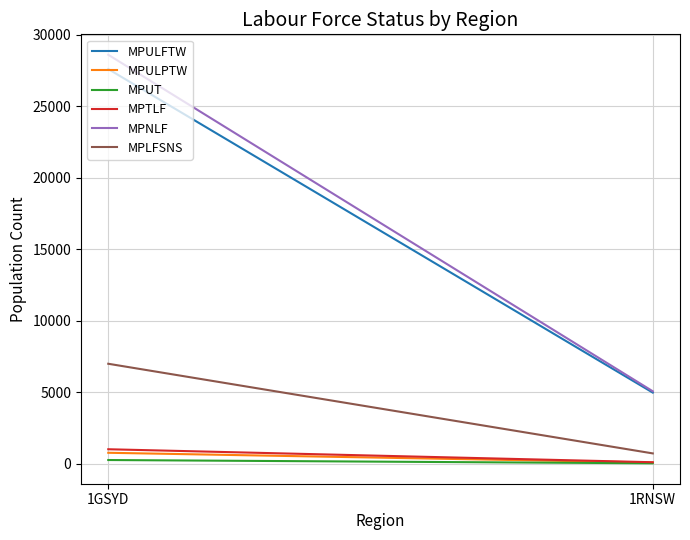

What is the minimum value shown in the chart?

19